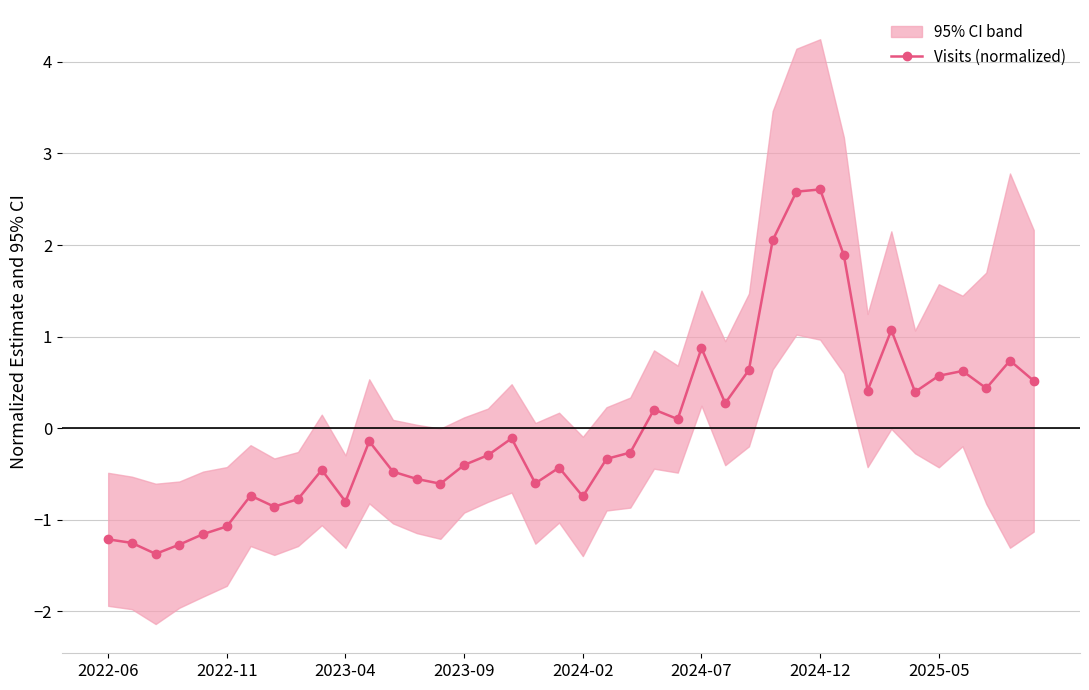

What is the maximum value shown in the chart?

2.6